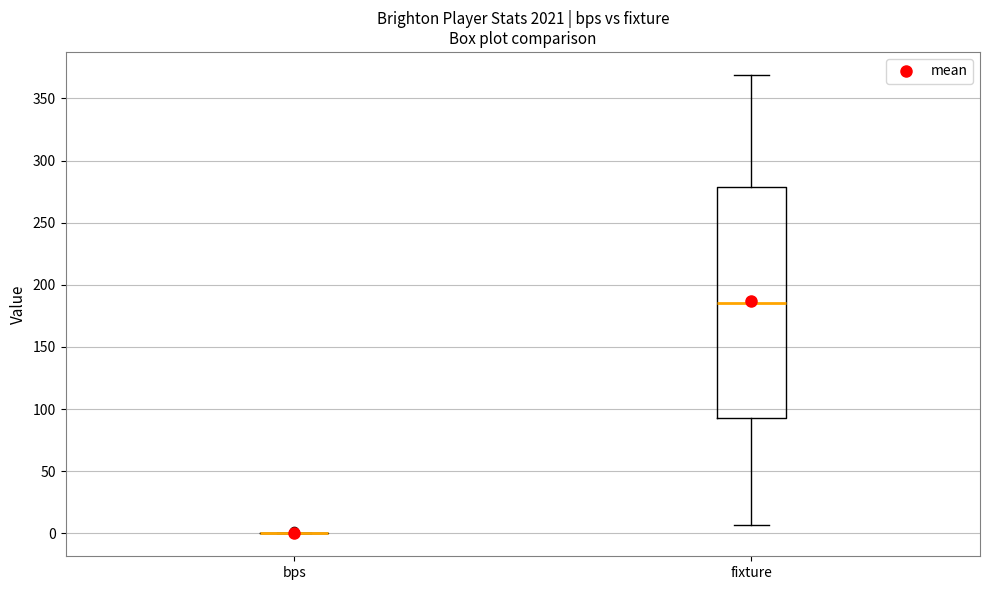

Reading left to right, transcribe this box plot: for each box, give where its median line is, the range the box spans, and where its two whiskers end, as read against the y-axis. The values are not printed on the chart, so give them approximately, as read against the axis.

bps: box collapsed to a line at 0, whiskers 0 to 0
fixture: median 185, box 95 to 280, whiskers 5 to 370